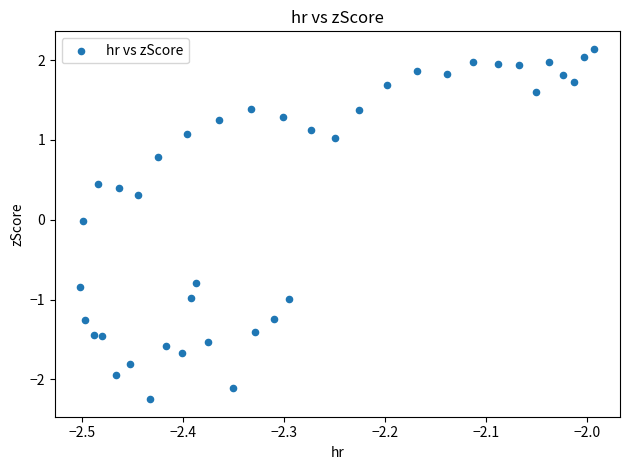

What is the range of X values (max minus min)?

0.5